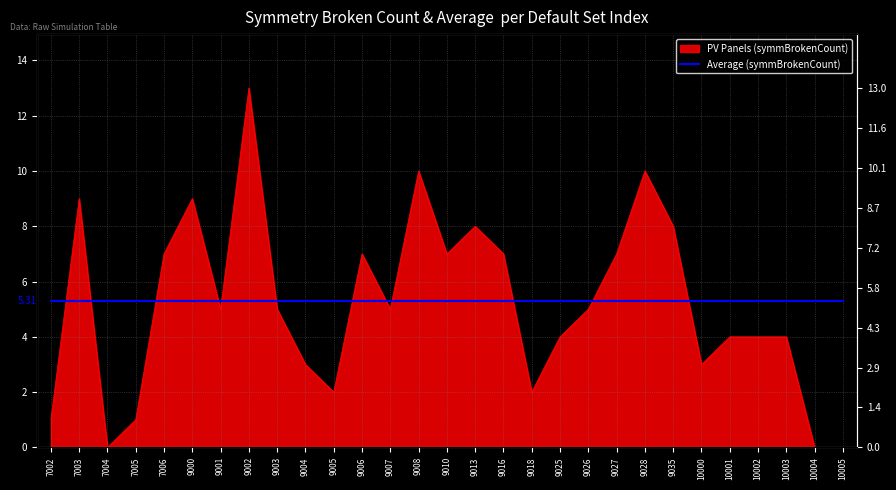

At which category does the data reach its first local valley?

7004